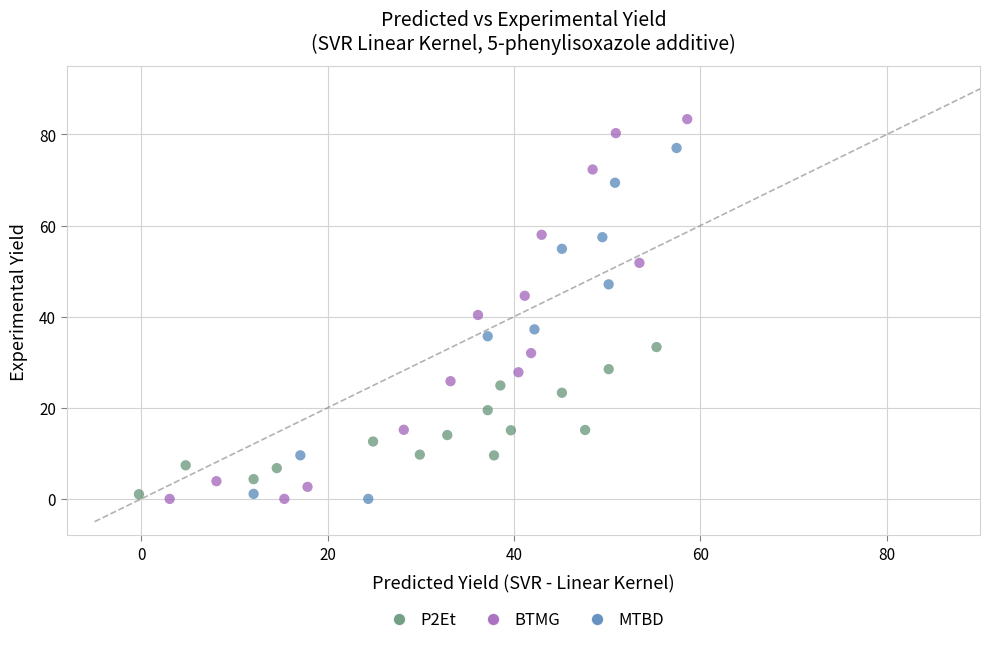

Which series has the largest Y range (max minus min)?

BTMG